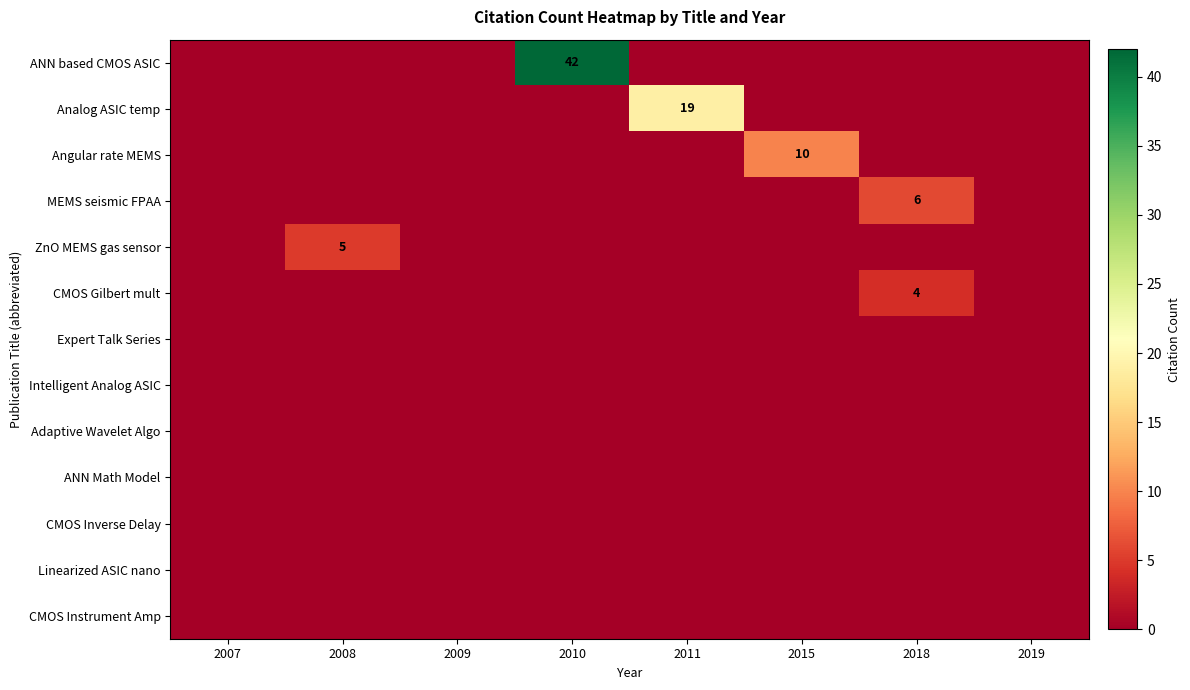

Is it true that Analog ASIC temp equals 19 at 2011?

True